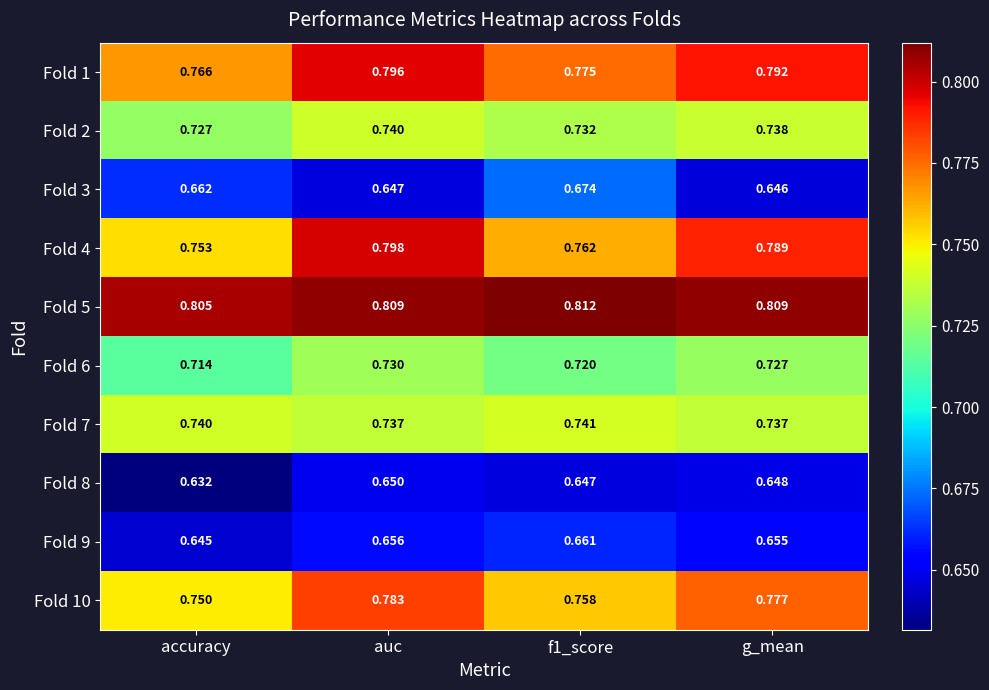

How many data points does each series have?

4